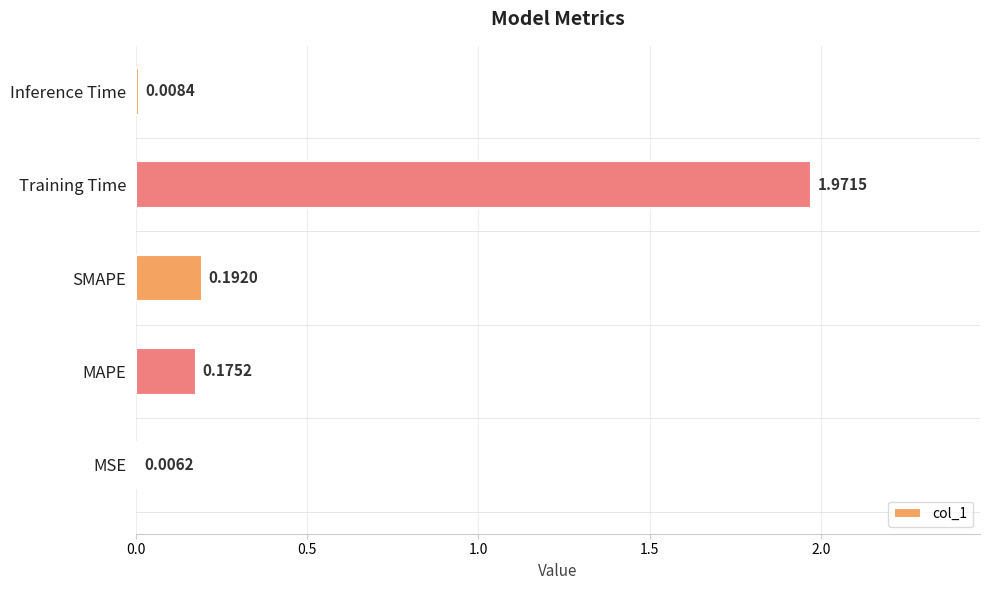

Are the bars horizontal?

Yes